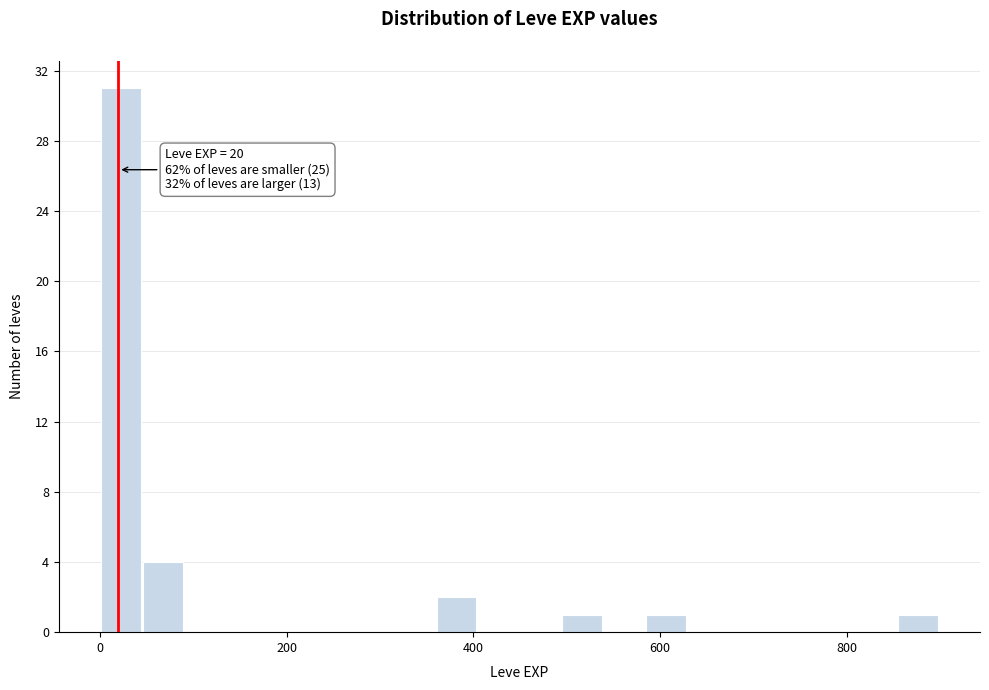

Read against the x-axis, roughly where is the centre of the tallest bar?

20